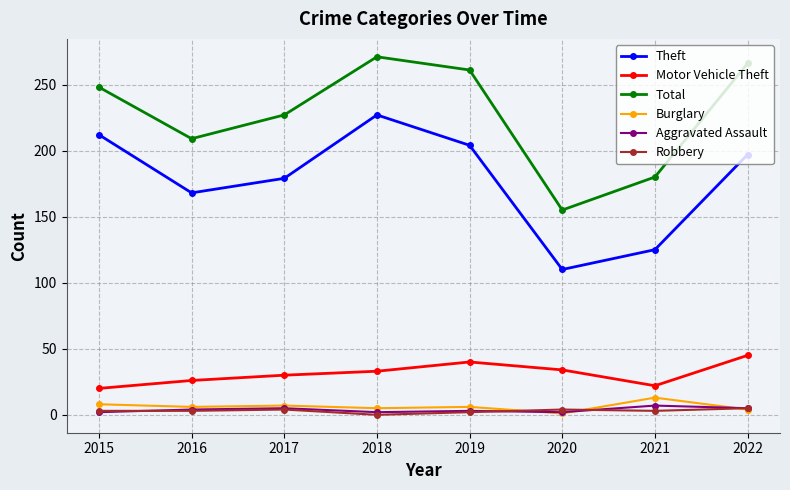

What is the total value across all series at 2019?

516